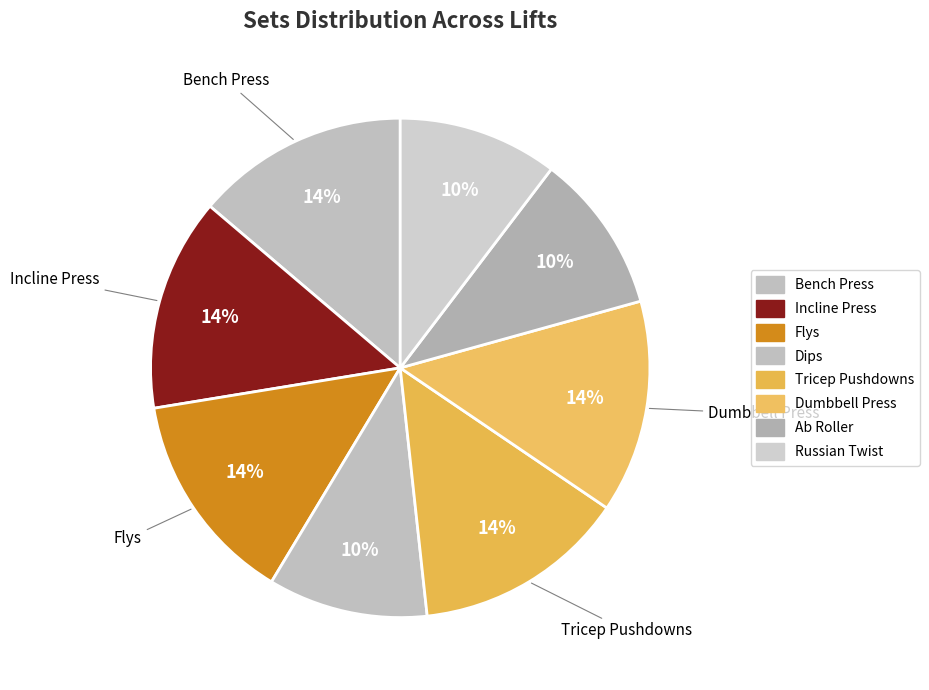

To the nearest percent, what portion does Ab Roller represent?

10%